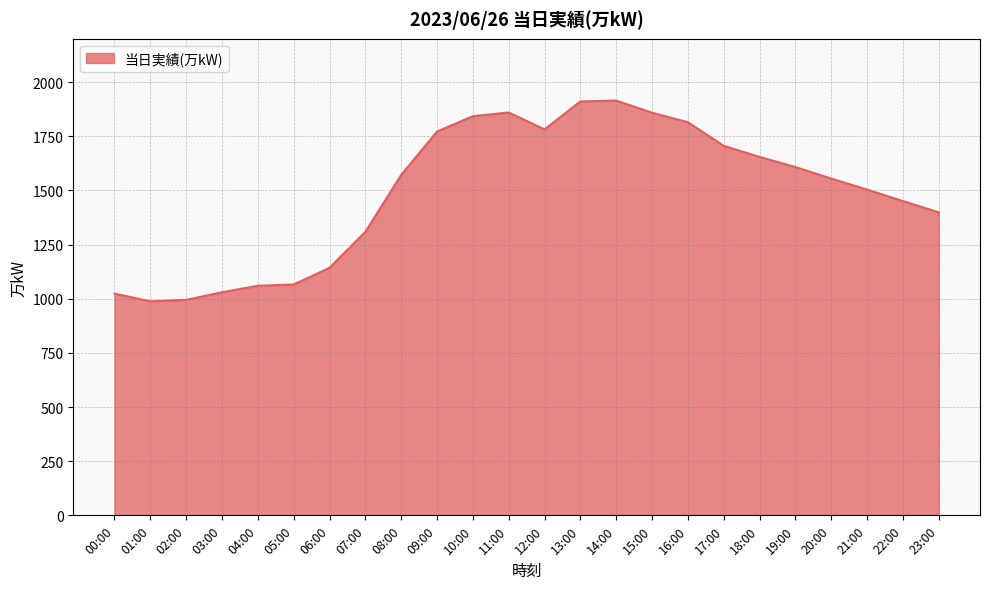

True or false: the data shows 1216 at 12:00.

False